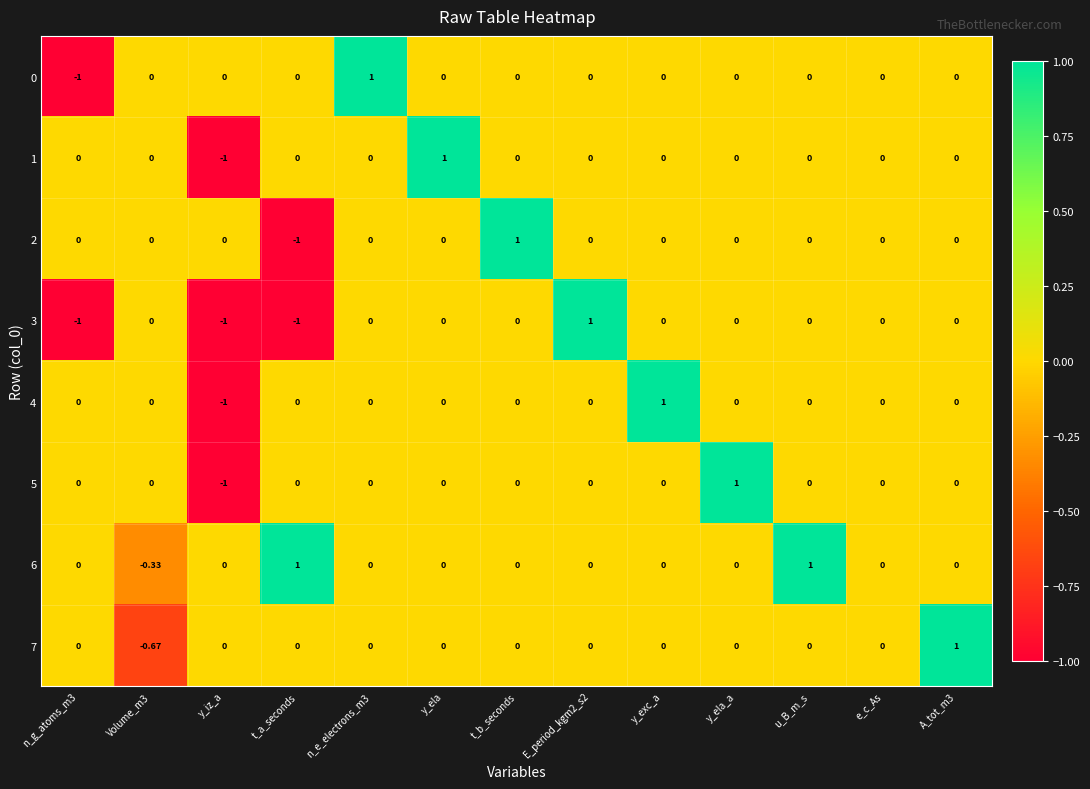

How many data points in 2 are less than 0?

1